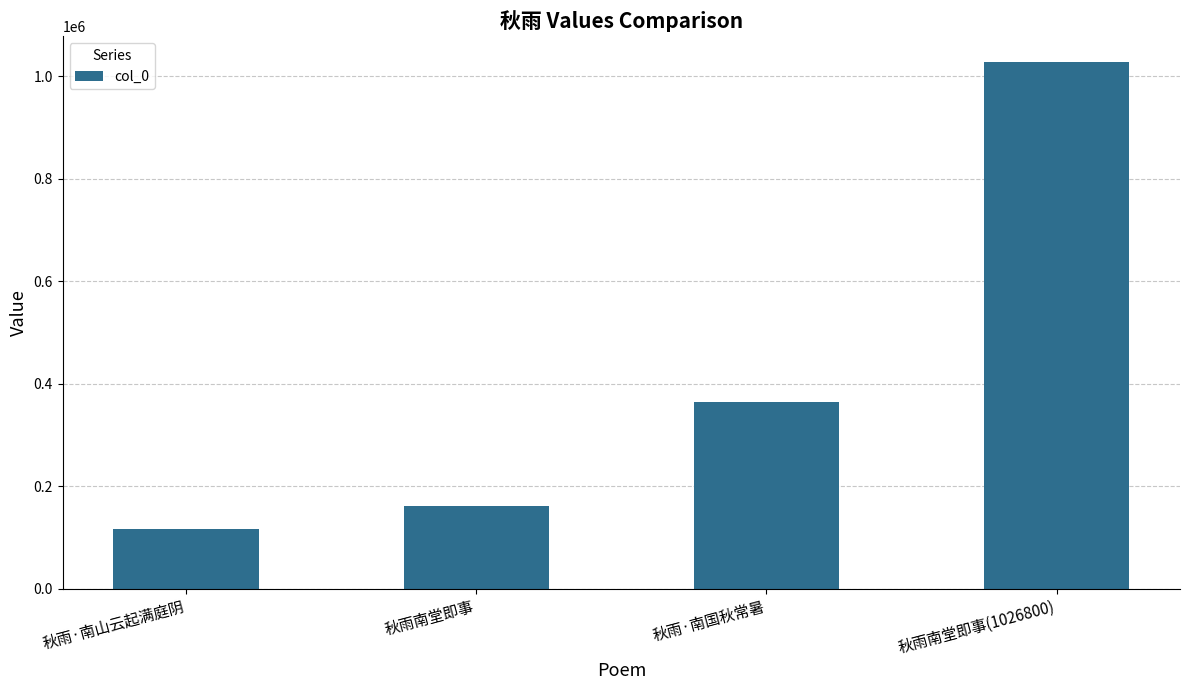

How many data points does each series have?

4